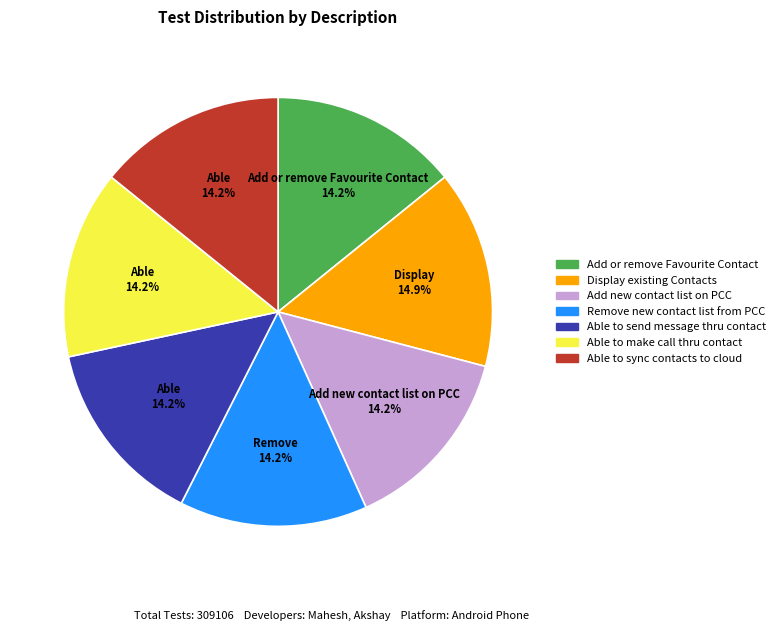

How much of the chart is everything except Able to sync contacts to cloud?

85.8%